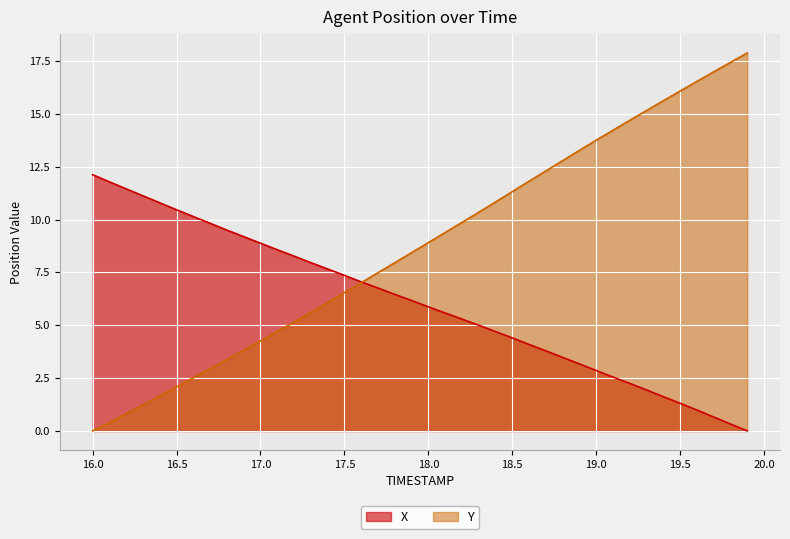

What is the difference between the maximum and minimum values in the X series?

12.1